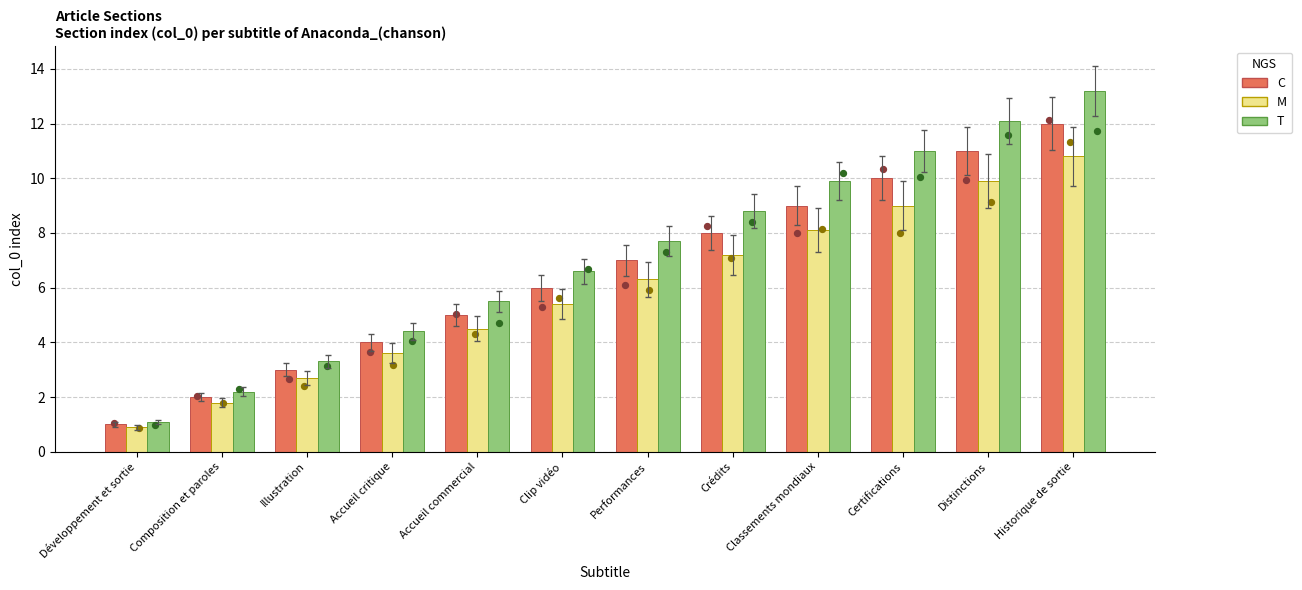

What are all the series names shown in the legend?

C, M, T